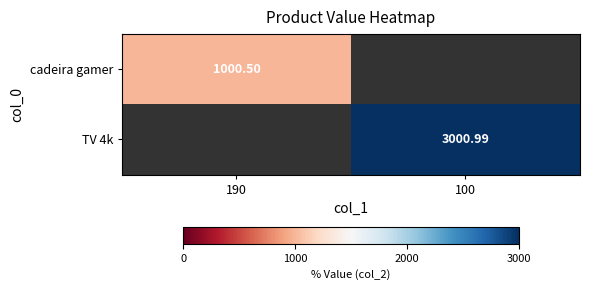

Which label corresponds to the largest value in the chart?

100